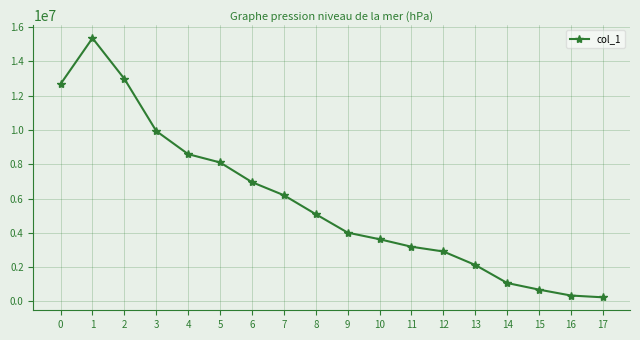

What is the greatest value displayed?

15356500